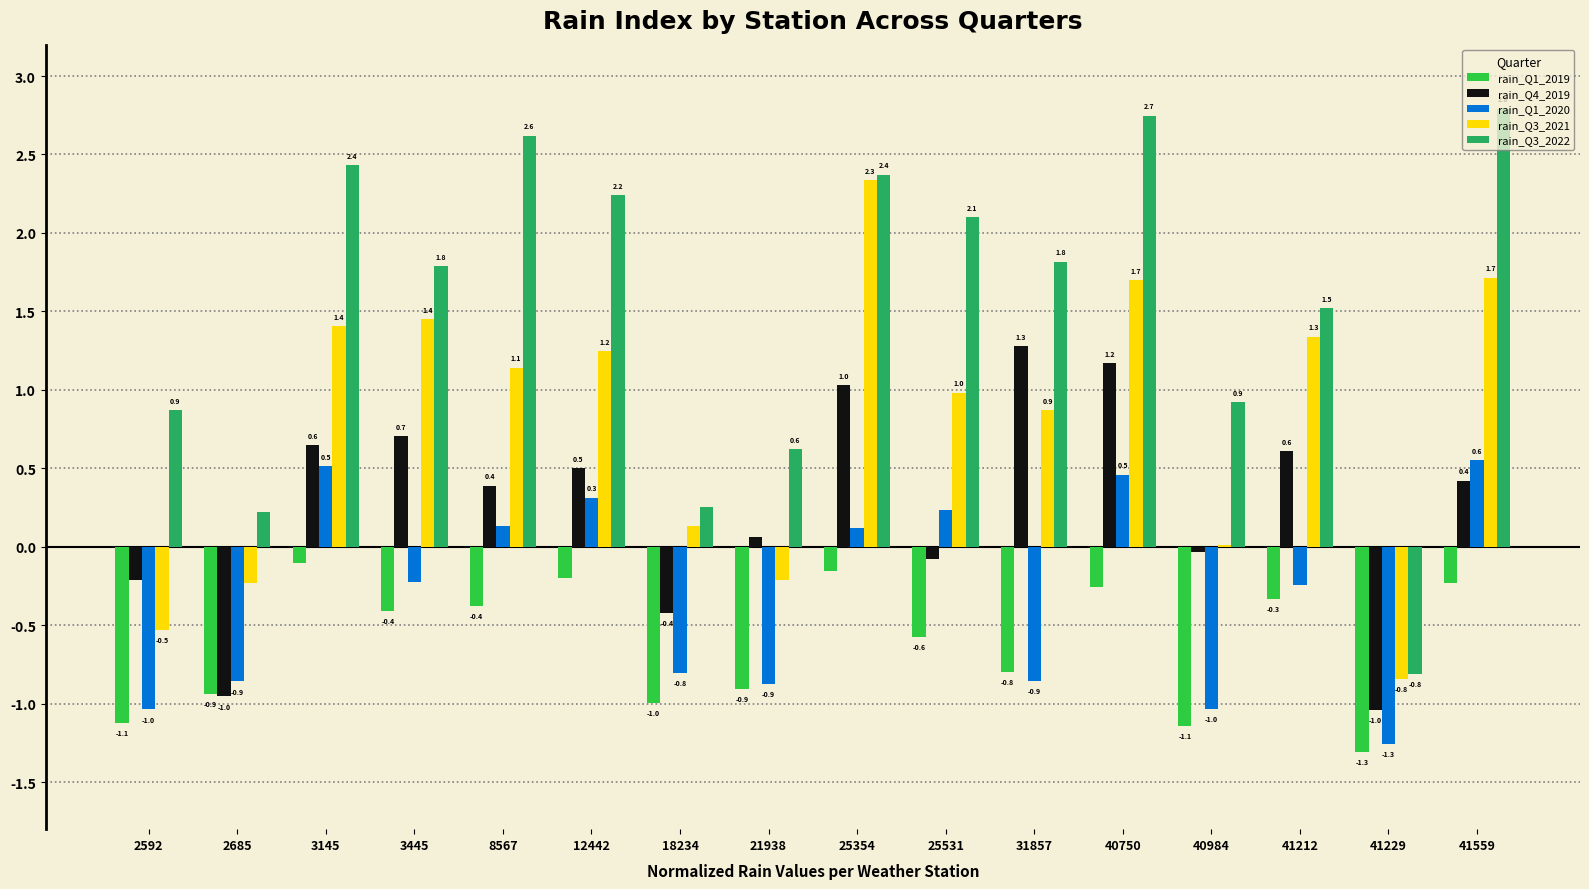

What is the sum of all rain_Q4_2019 values?

4.1